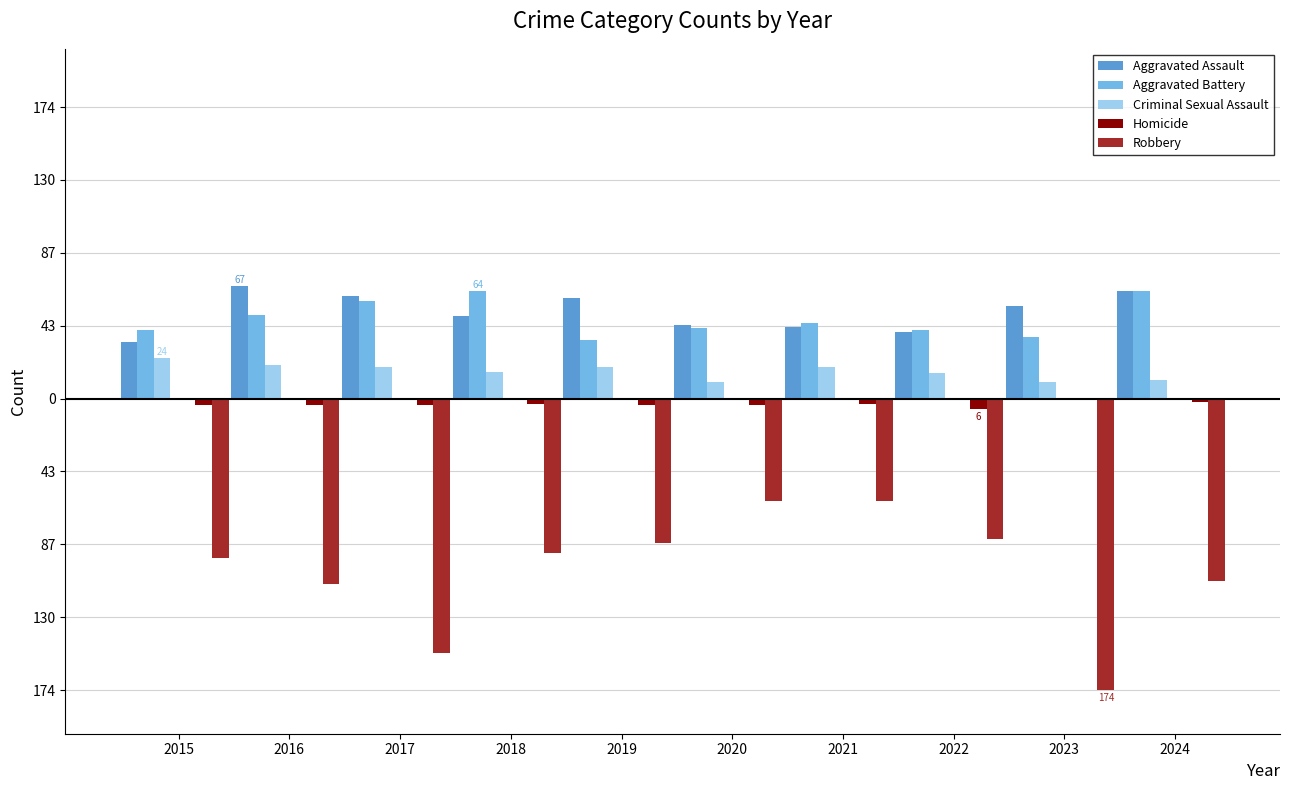

Which label corresponds to the smallest value in the chart?

2023